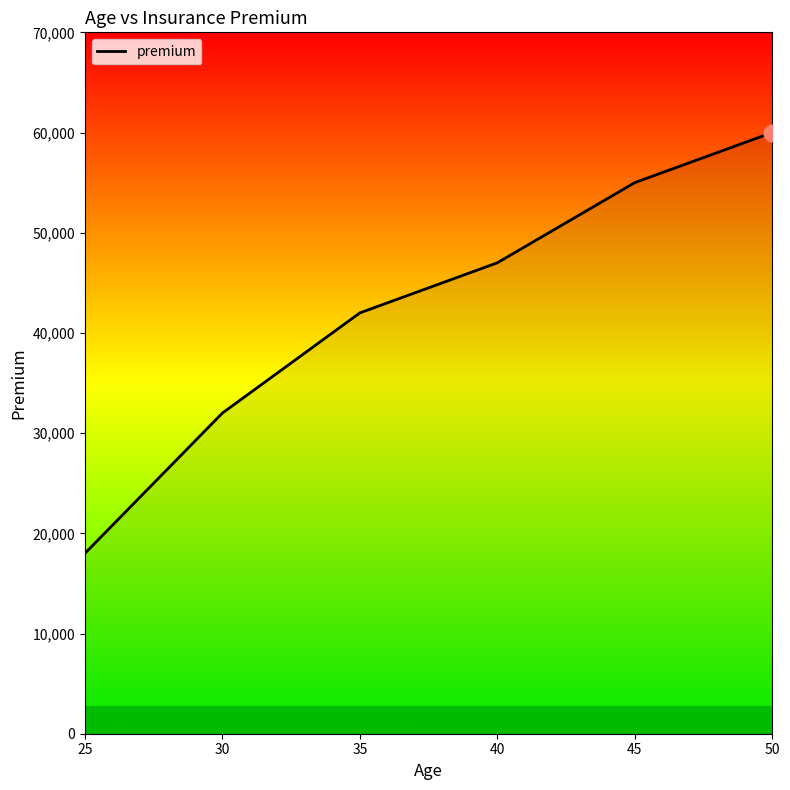

What is the difference between the maximum and second lowest values?

28000